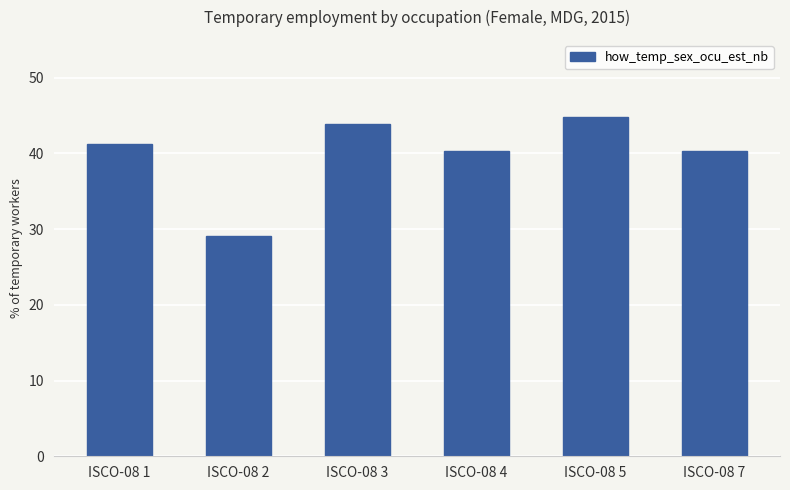

Between ISCO-08 1 and ISCO-08 5, which is larger?

ISCO-08 5